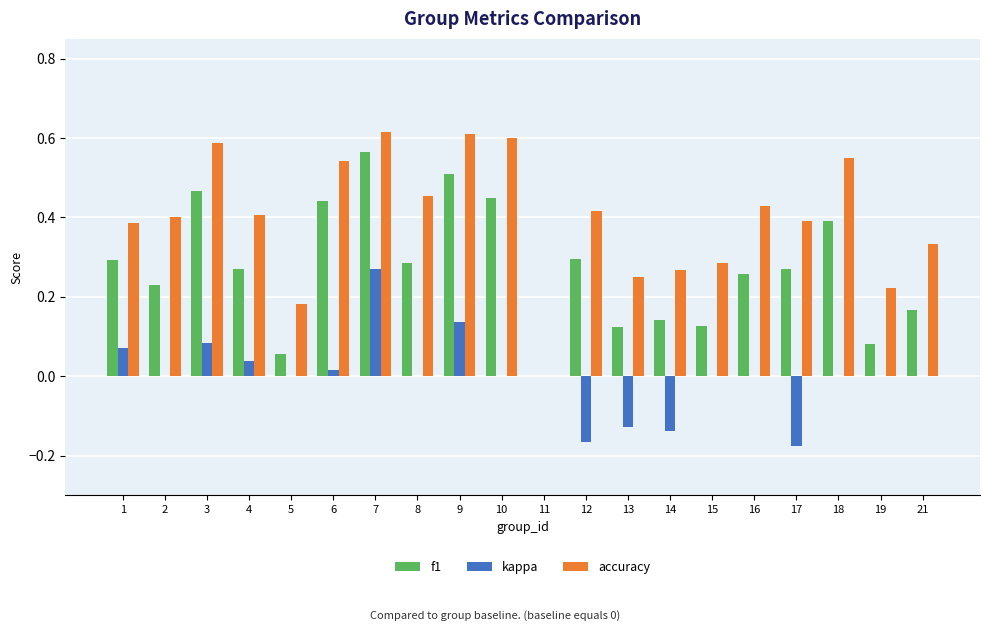

Is the value of kappa at 17 greater than the value of f1 at 12?

No